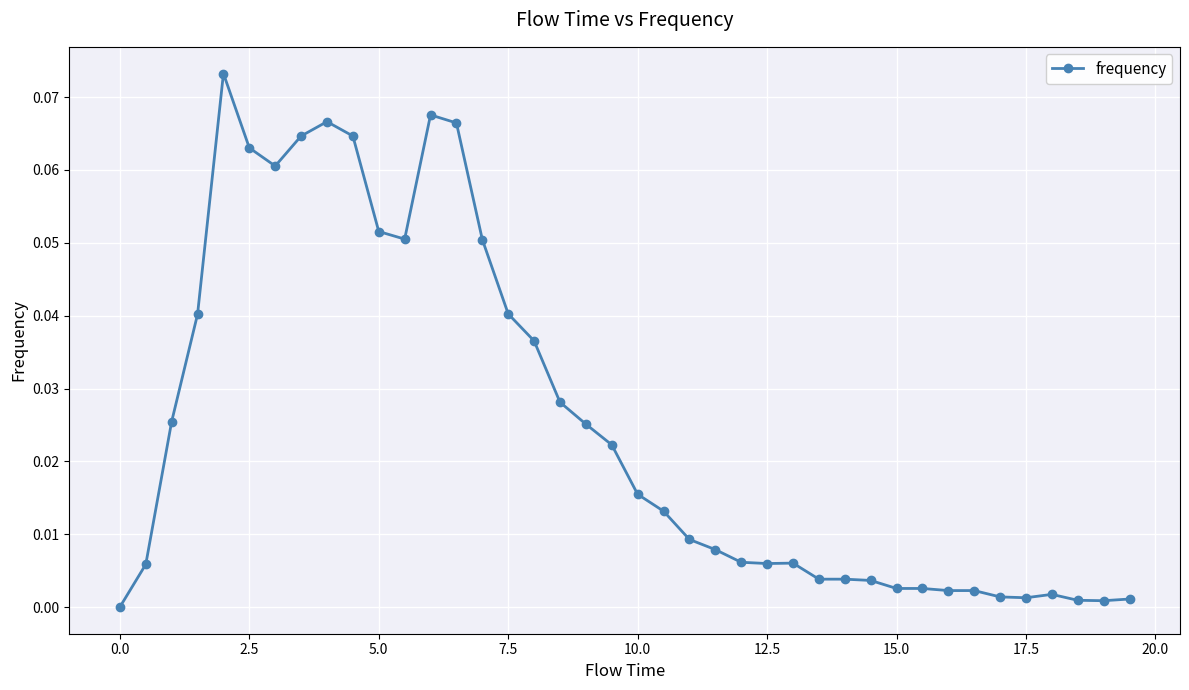

What is the sum of all values?

1.0